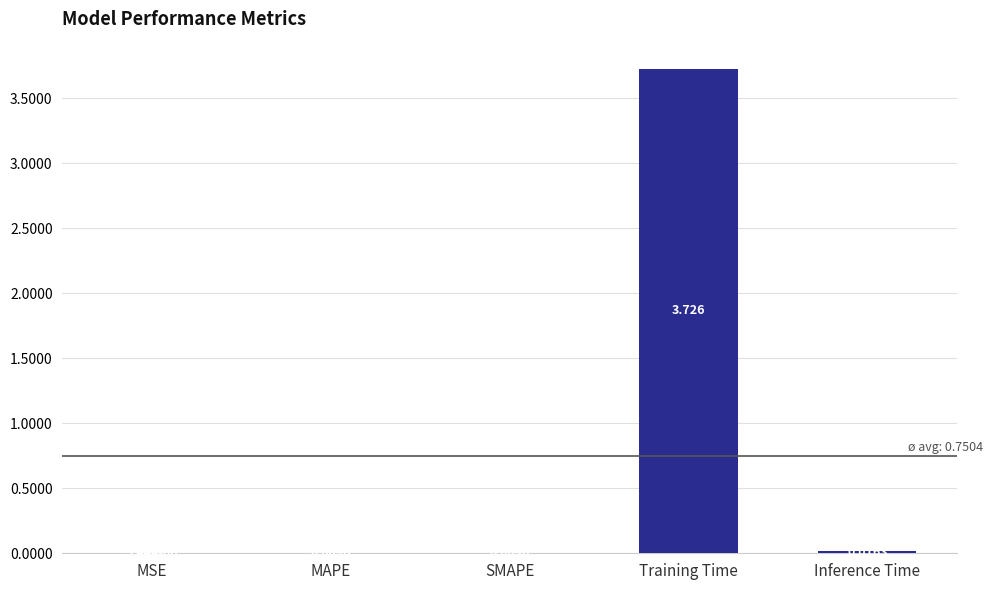

How many series are shown in this chart?

1